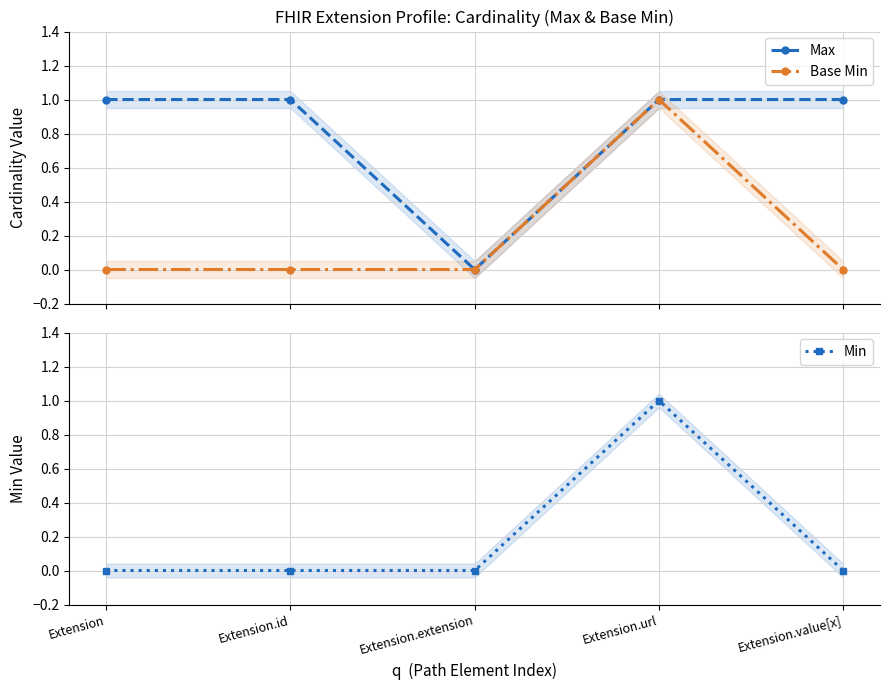

True or false: Min and Max cross at least once.

False